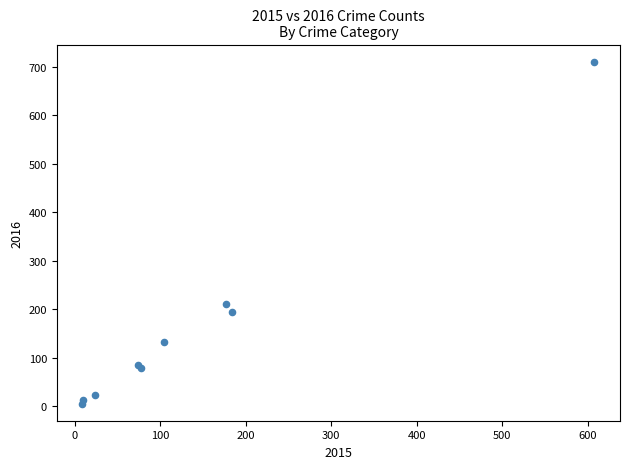

What Y value in the scatter plot is closest to 358?

210